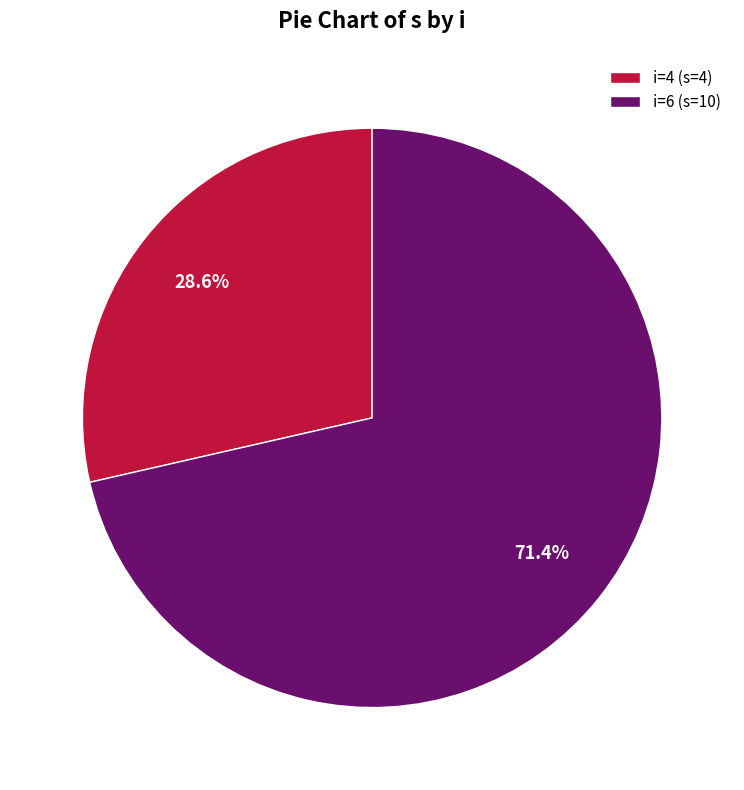

How many segments does this pie chart have?

2